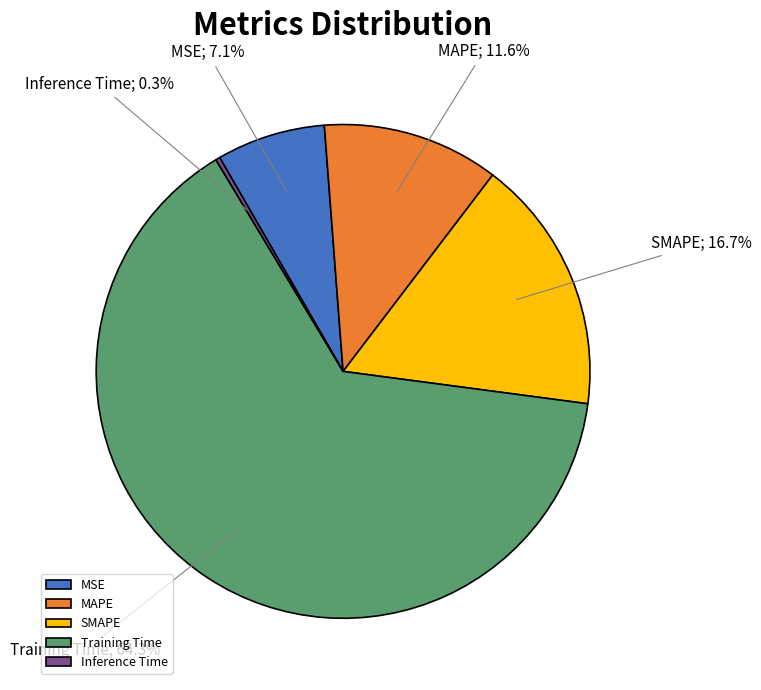

To the nearest percent, what percentage of the pie is Training Time?

64%